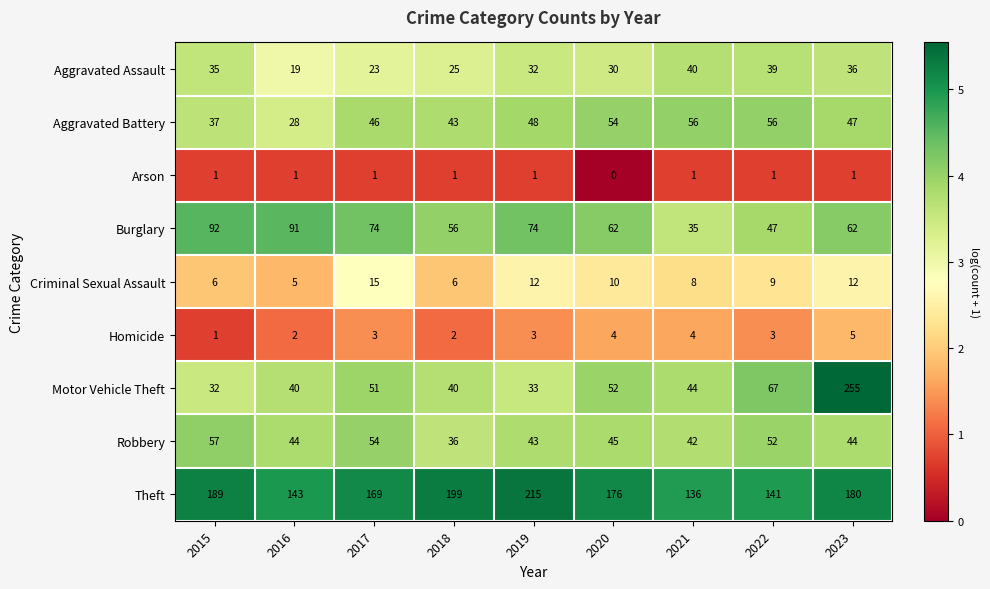

At which label does Arson reach its minimum?

2020